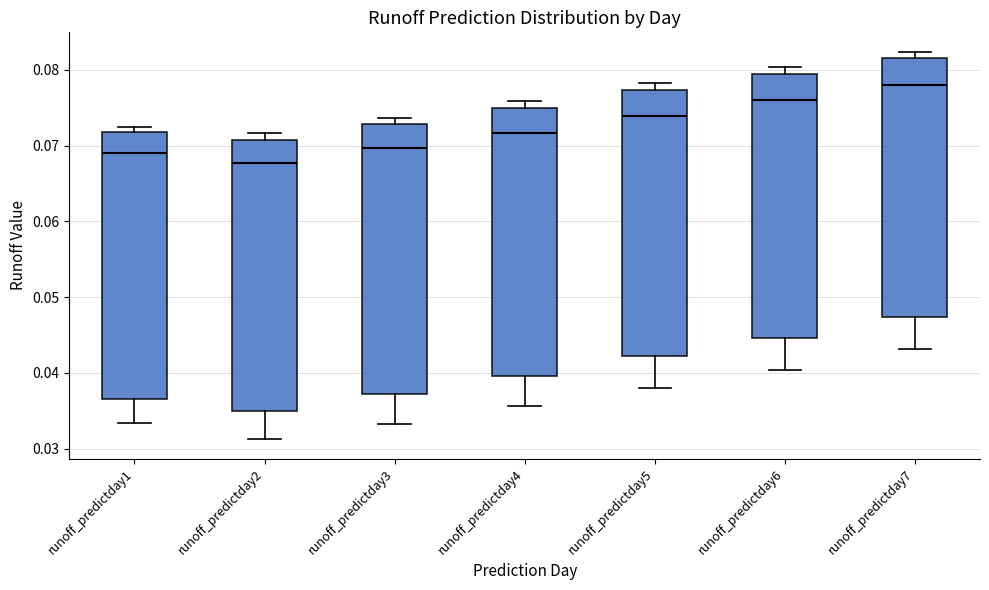

Which box has the lowest median line?

runoff_predictday2